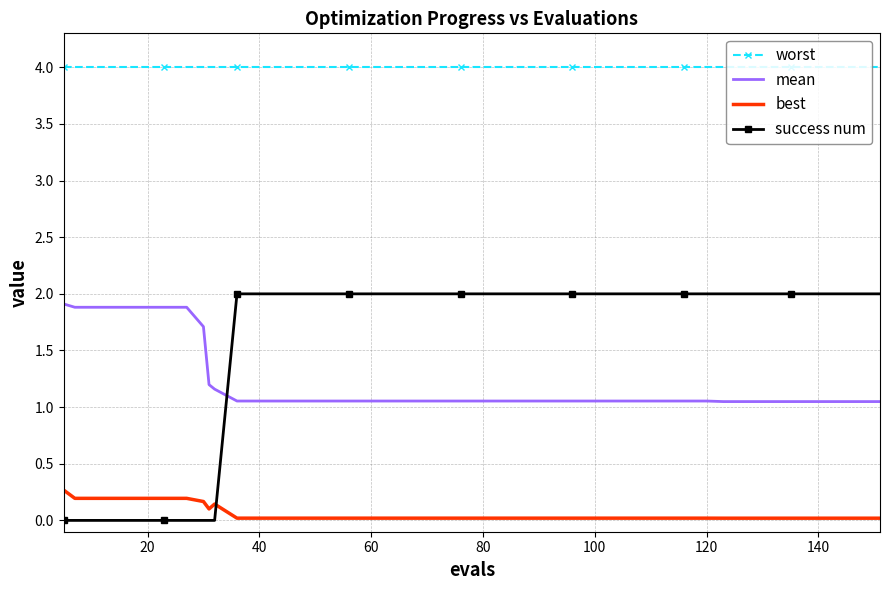

What is the maximum value for success num?

2.0